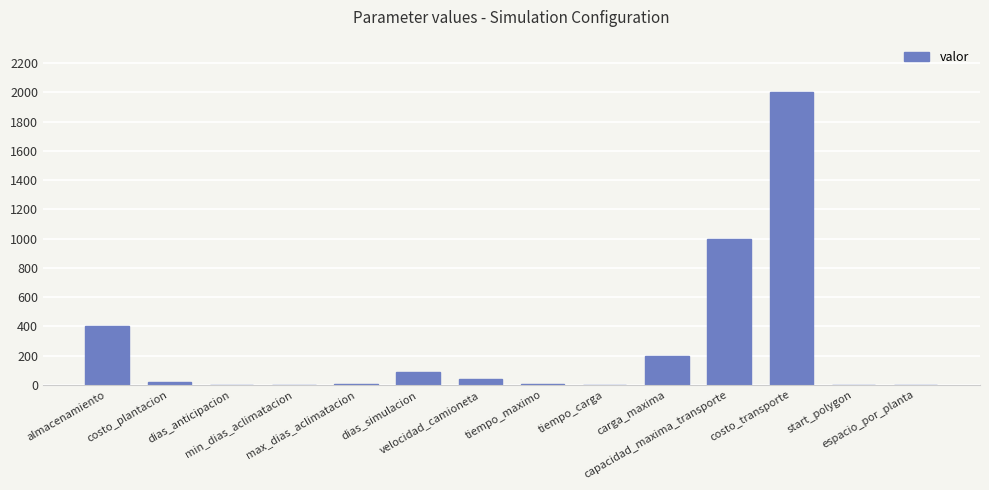

What is the difference between the values at start_polygon and costo_transporte?

1999.0